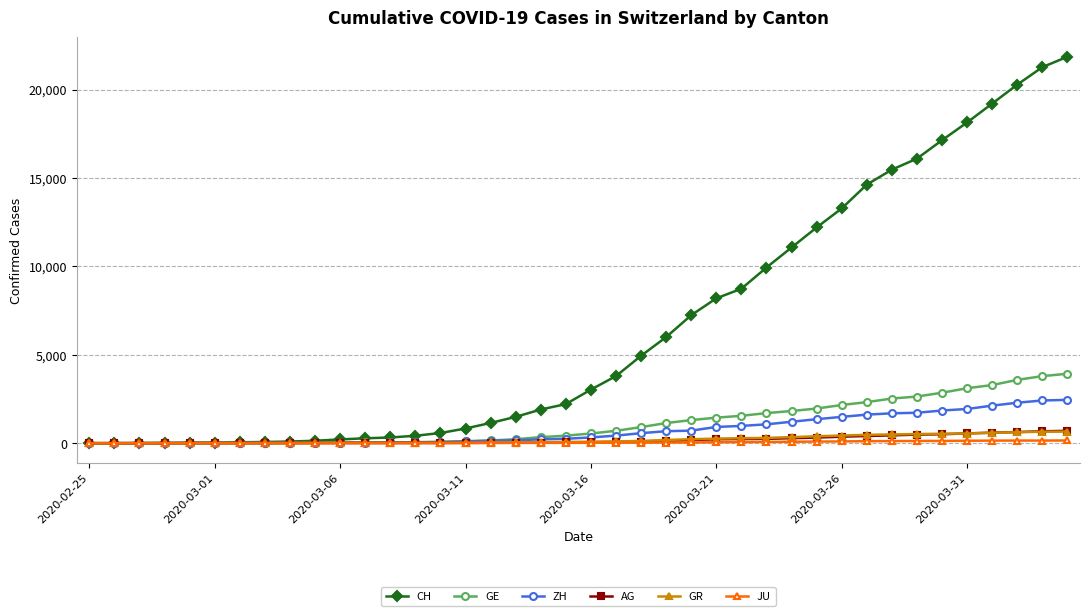

Which series has the widest spread of values?

CH